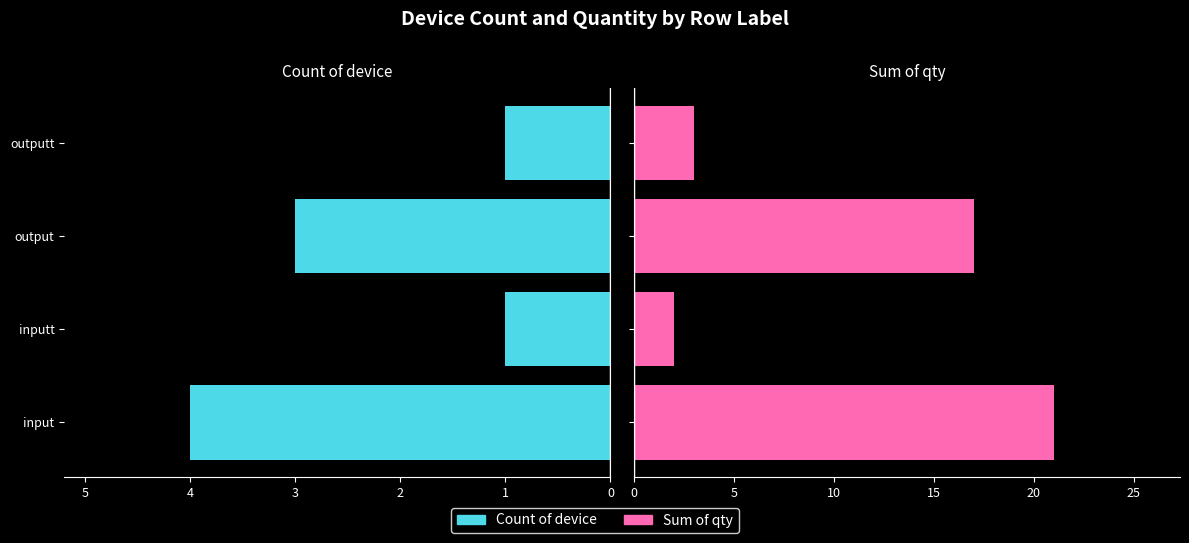

The Sum of qty series shows 1 at outputt. True or false?

False